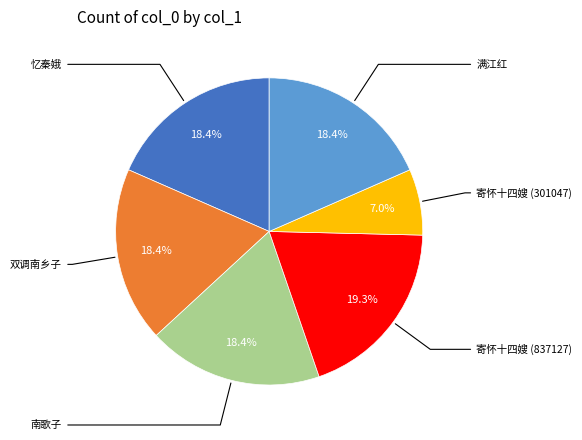

Does any single category account for the majority?

No